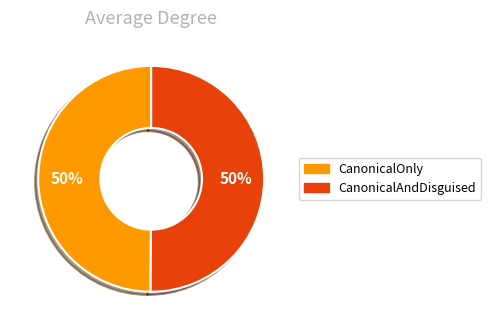

How many slices are in this pie chart?

2